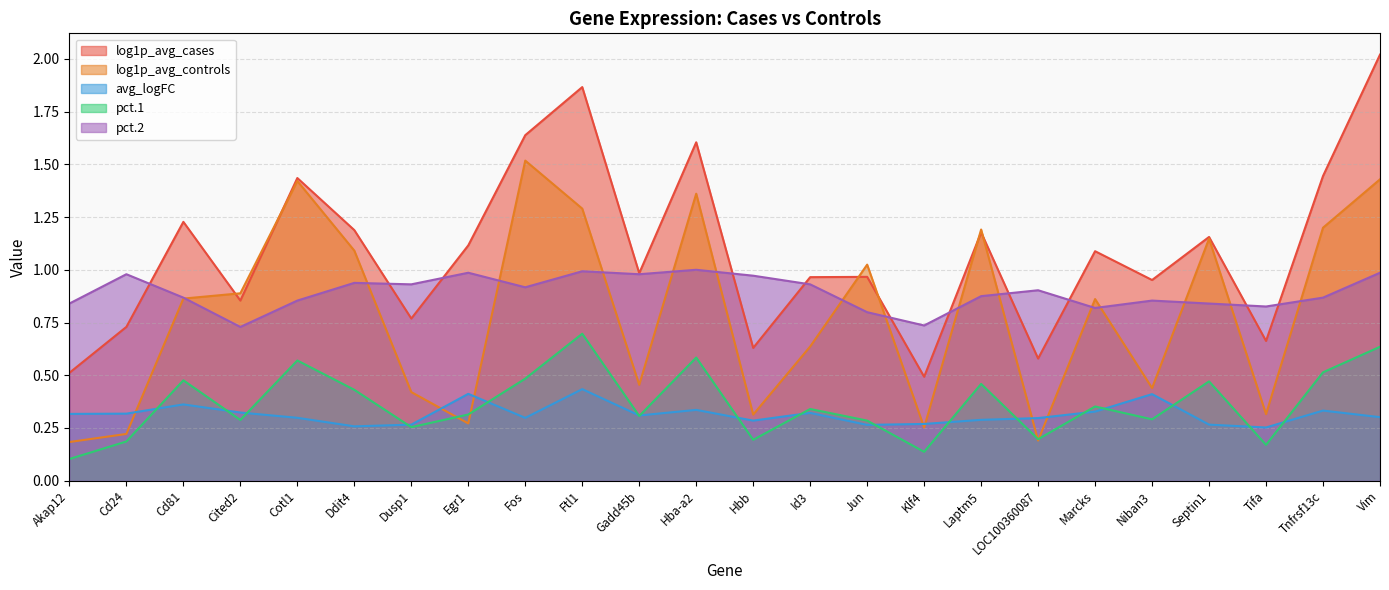

In avg_logFC, how many points are higher than both neighbors (excluding endpoints)?

7